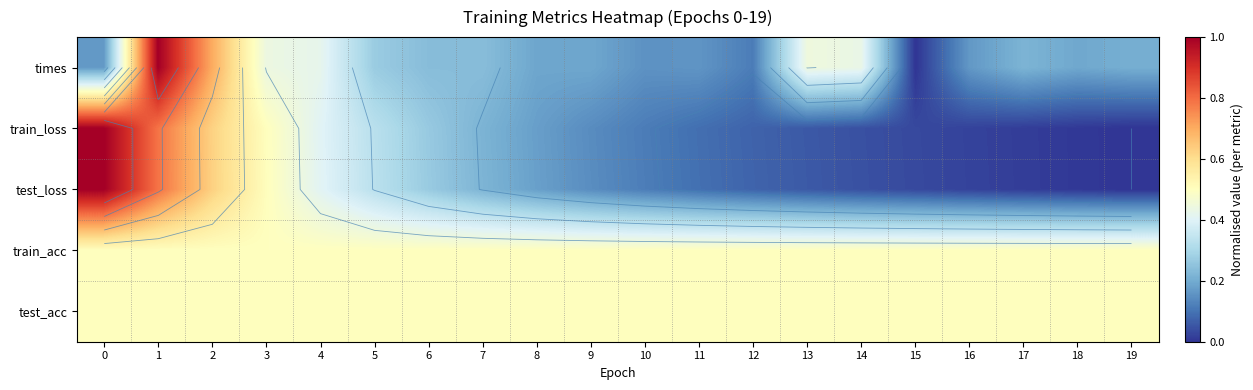

What is the difference between the maximum and minimum values in the train_loss series?

1.0